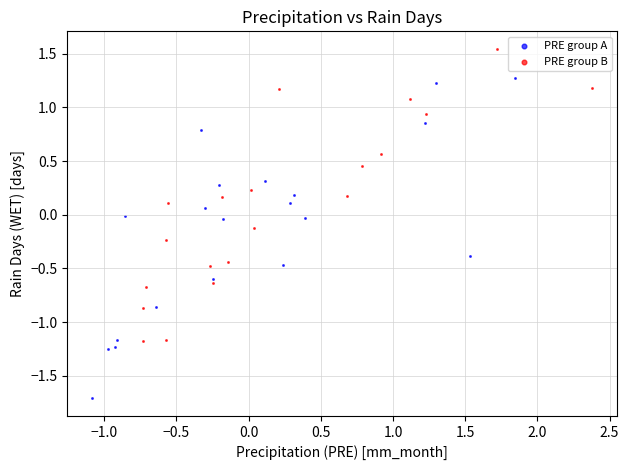

Which series reaches the minimum Y coordinate?

PRE group A